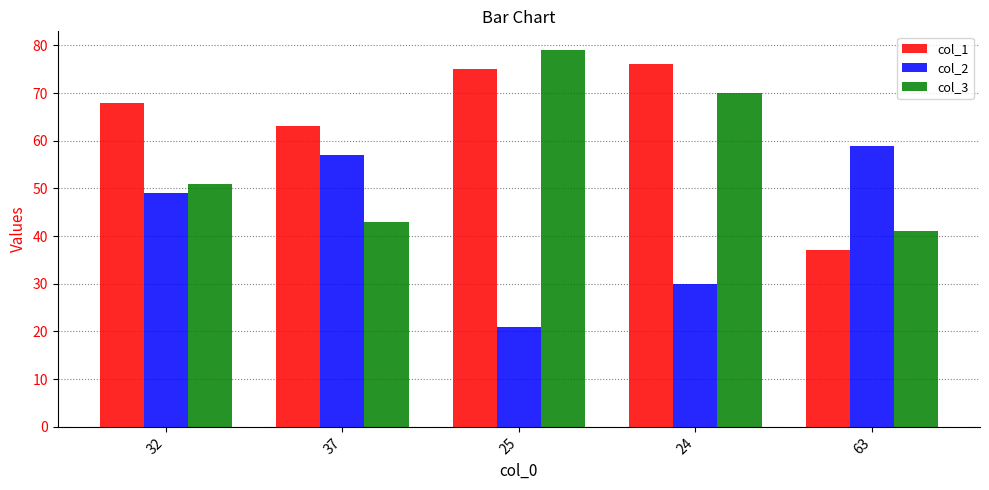

What is the minimum value for col_3?

41